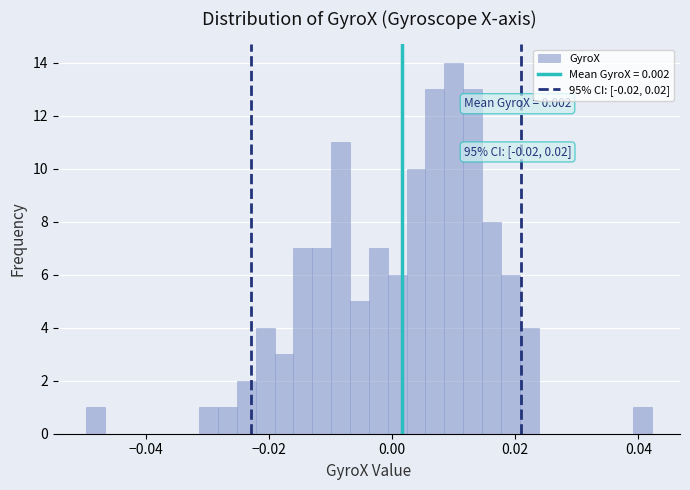

Around what value on the x-axis is the tallest bar? Give the approximate position of its centre, as read against the axis.

0.010